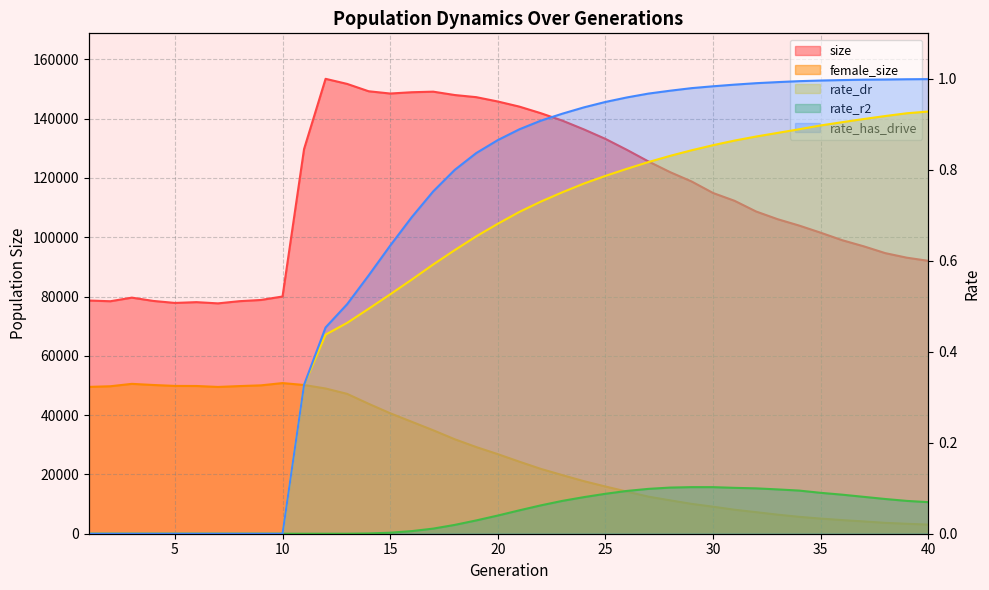

How many data points does each series have?

40